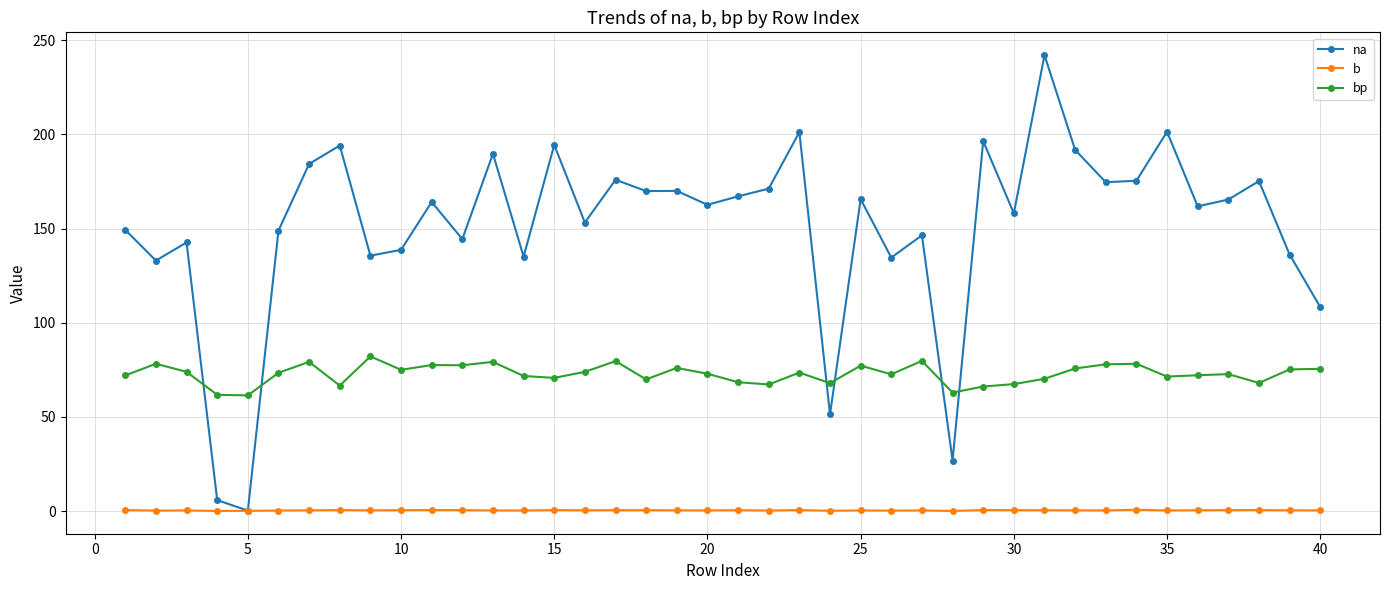

What are all the series names shown in the legend?

na, b, bp